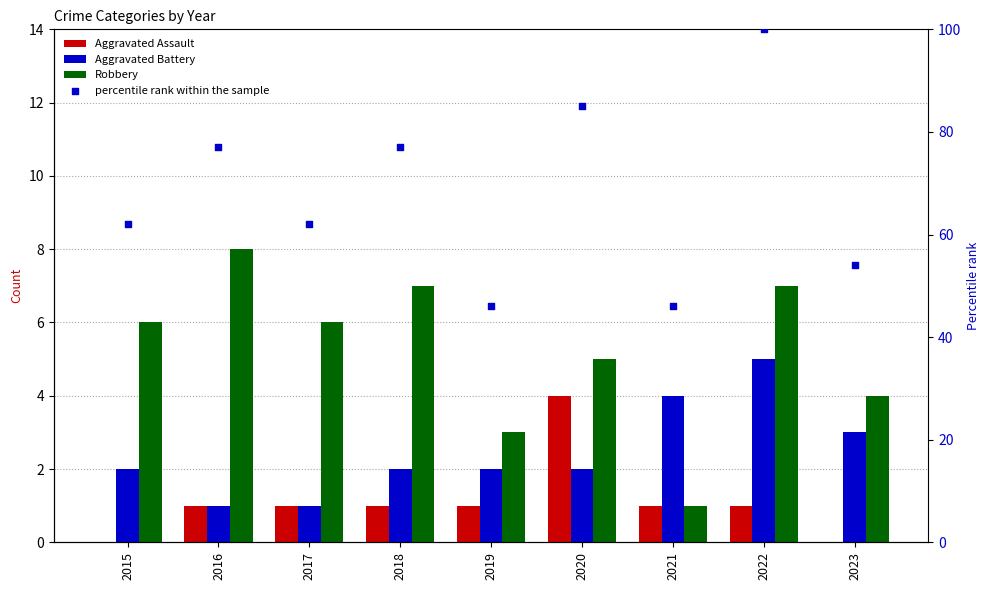

Which series contains the highest Y value?

percentile rank within the sample